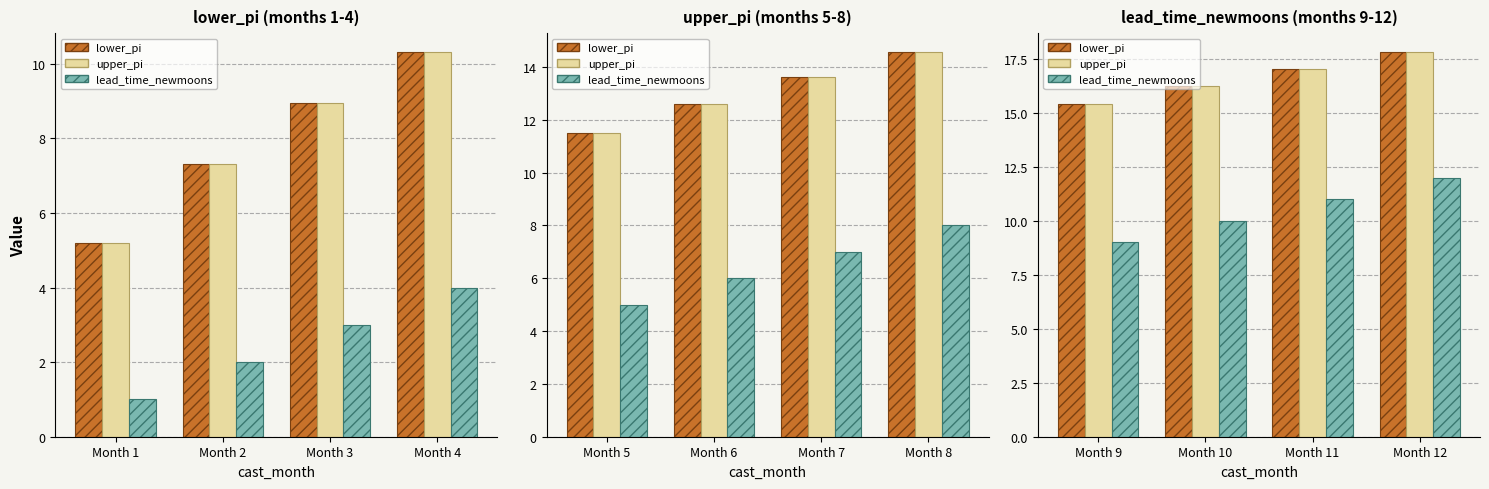

What are all the series names shown in the legend?

lower_pi, upper_pi, lead_time_newmoons